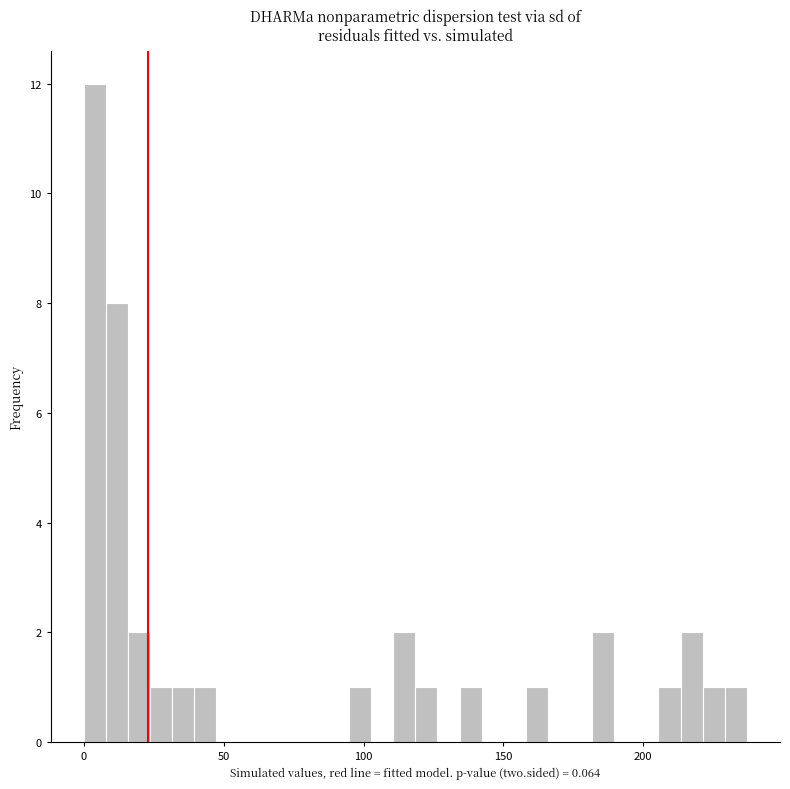

Read against the x-axis, roughly where is the centre of the tallest bar?

5